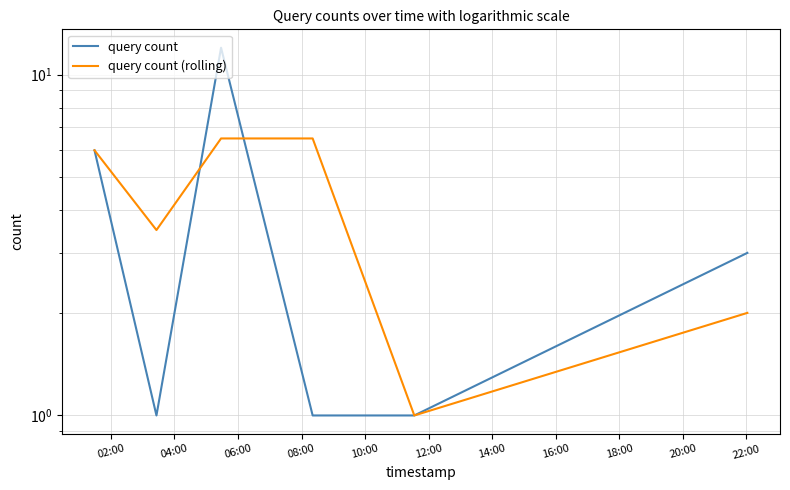

What is the label of the 4th point from the left?

08:00